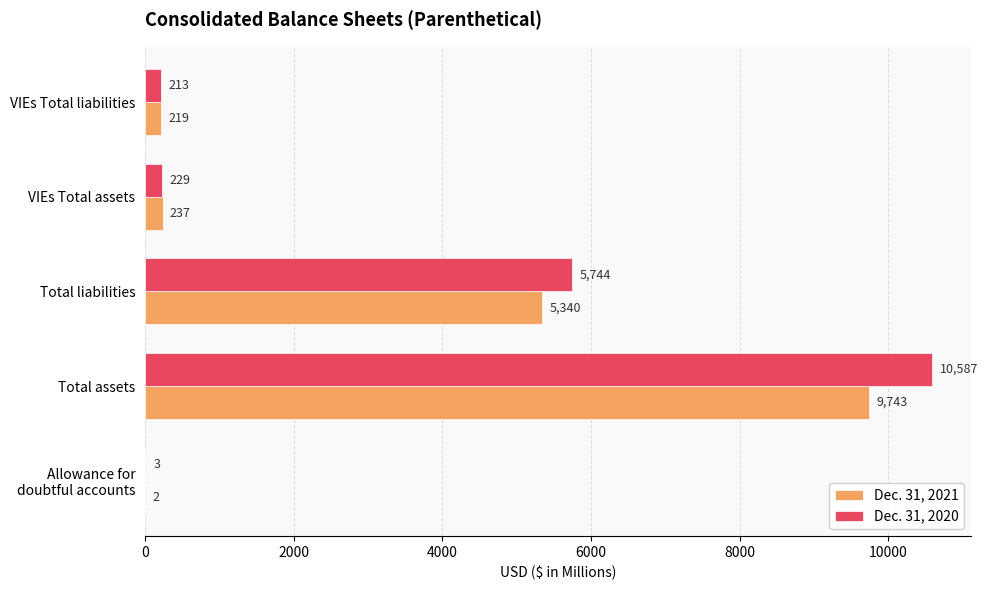

The value of Dec. 31, 2021 at Total assets is 5777. True or false?

False